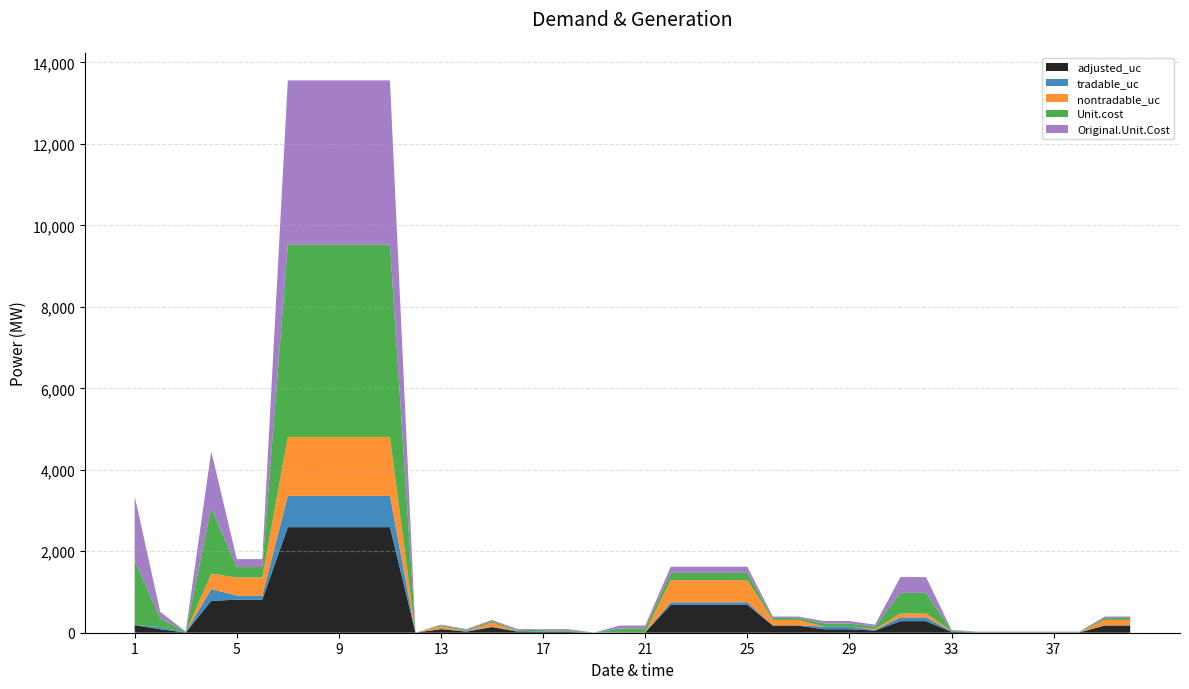

Reading left to right, extract all data points from this chart.

adjusted_uc: 186.8	84.8	4.2	781.6	811.6	811.6	2591.4	2591.4	2591.4	2591.4	2591.4	0.9	87.6	26.5	138.1	26.5	17.9	17.9	0.0	8.8	8.8	684.4	684.4	684.4	684.4	175.1	175.1	84.5	84.5	52.6	284.1	284.1	20.6	6.4	6.4	6.4	6.4	6.4	175.1	175.1
tradable_uc: 0.0	57.0	3.4	288.4	99.0	99.0	768.8	768.8	768.8	768.8	768.8	0.4	3.4	21.1	5.3	21.1	14.2	14.2	0.0	3.6	3.6	62.5	62.5	62.5	62.5	6.7	6.7	67.3	67.3	16.3	92.7	92.7	16.4	2.2	2.2	2.2	2.2	2.2	6.7	6.7
nontradable_uc: 0.0	0.0	0.0	379.6	446.4	446.4	1446.0	1446.0	1446.0	1446.0	1446.0	0.4	66.3	0.0	104.6	0.0	0.0	0.0	0.0	3.4	3.4	545.1	545.1	545.1	545.1	132.6	132.6	0.0	0.0	19.1	98.1	98.1	0.0	3.0	3.0	3.0	3.0	3.0	132.6	132.6
Unit.cost: 1583.0	210.2	11.8	1619.0	254.6	254.6	4719.3	4719.3	4719.3	4719.3	4719.3	1.2	22.6	23.4	35.6	23.4	30.3	30.3	1.3	88.5	88.5	176.7	176.7	176.7	176.7	45.1	45.1	74.7	74.7	61.5	504.4	504.4	18.2	8.1	8.1	8.1	8.1	8.1	45.1	45.1
Original.Unit.Cost: 1583.0	161.0	9.6	1383.8	195.0	195.0	4033.6	4033.6	4033.6	4033.6	4033.6	1.0	18.4	19.0	29.0	19.0	24.7	24.7	1.1	72.0	72.0	151.0	151.0	151.0	151.0	36.7	36.7	60.8	60.8	47.1	386.3	386.3	14.8	6.6	6.6	6.6	6.6	6.6	36.7	36.7